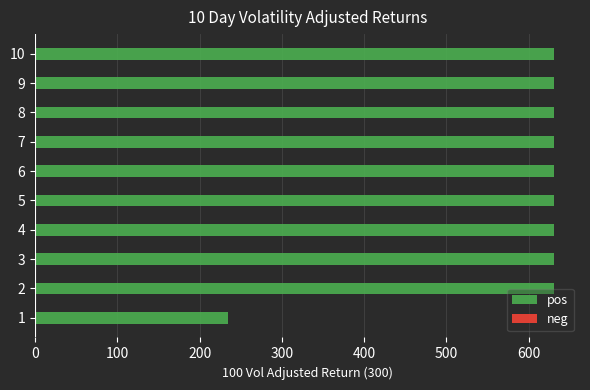

What is the maximum value shown in the chart?

631.0